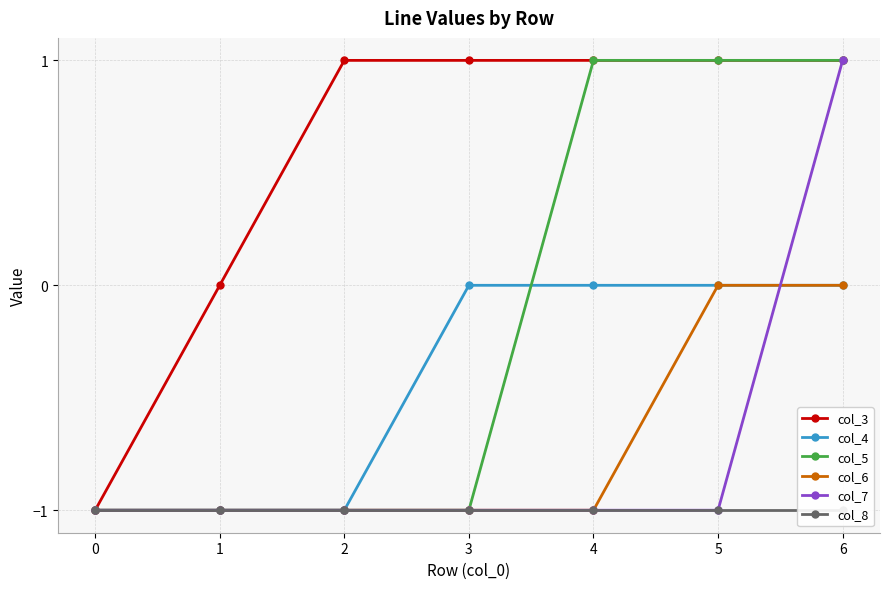

True or false: col_7 and col_8 intersect in this chart.

False